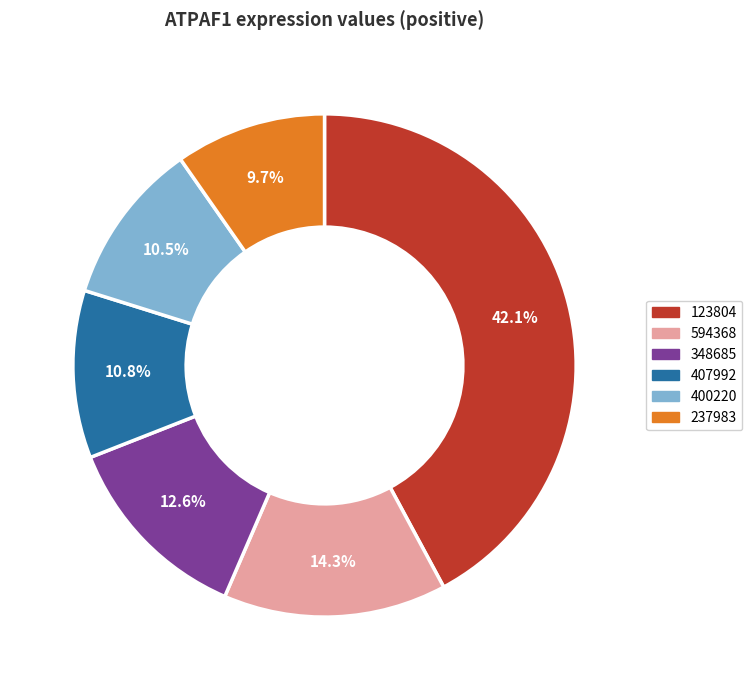

Is there any slice that represents more than half of the pie?

No